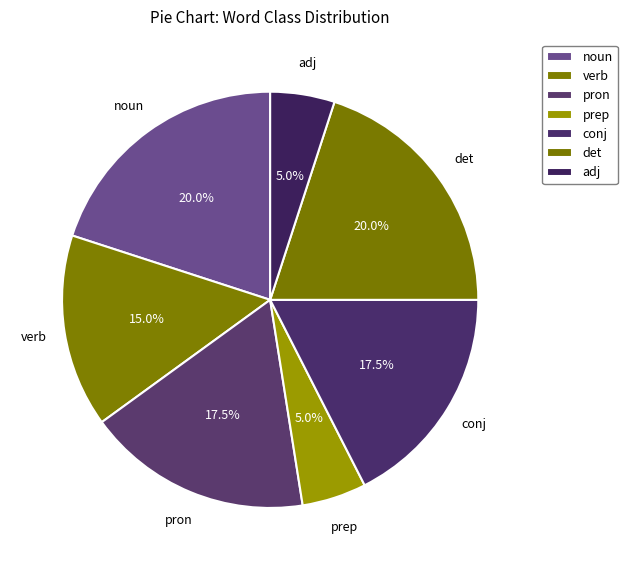

To the nearest percent, what portion does verb represent?

15%